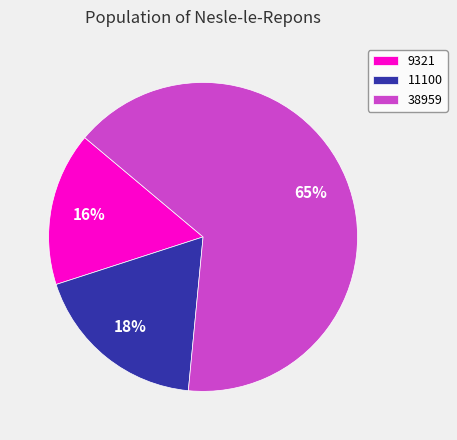

Is the sum of 38959 and 11100 greater than half?

Yes